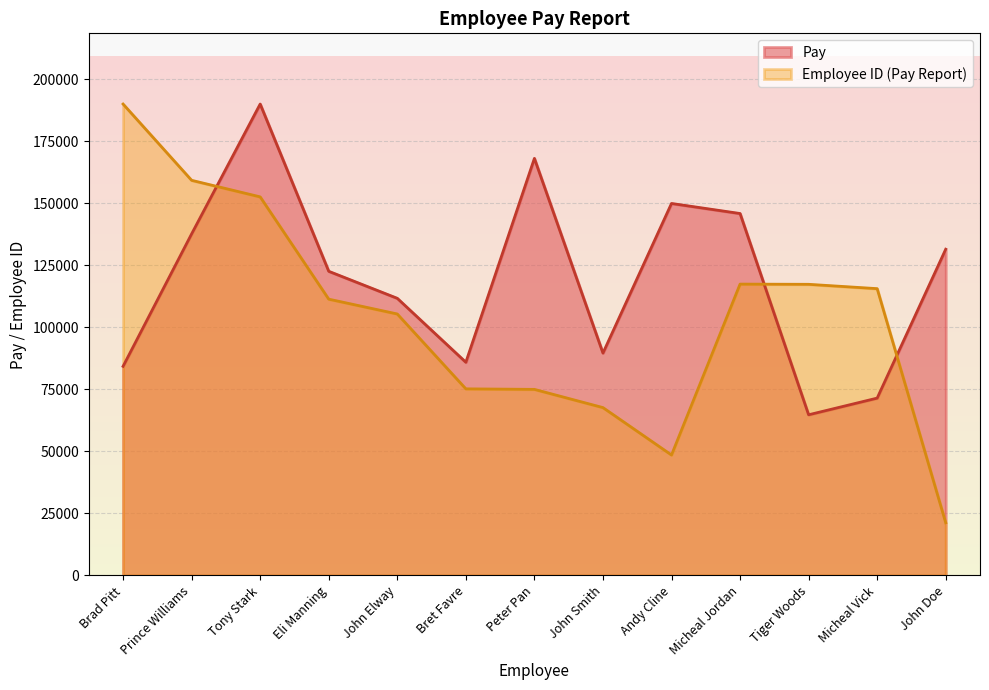

True or false: Employee ID (Pay Report) has more than 2 points higher than both neighbors.

False